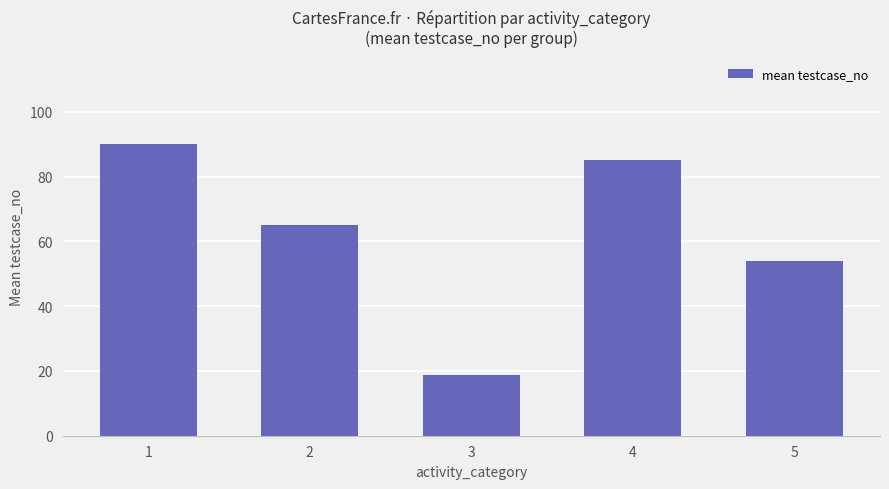

How many bars are there in total?

5